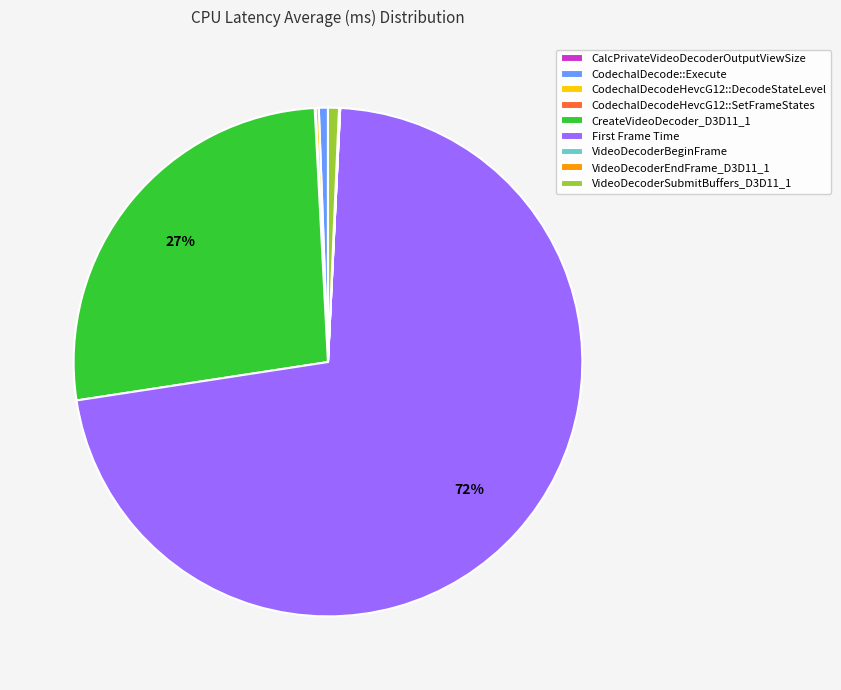

Which category has the biggest portion of the pie?

First Frame Time